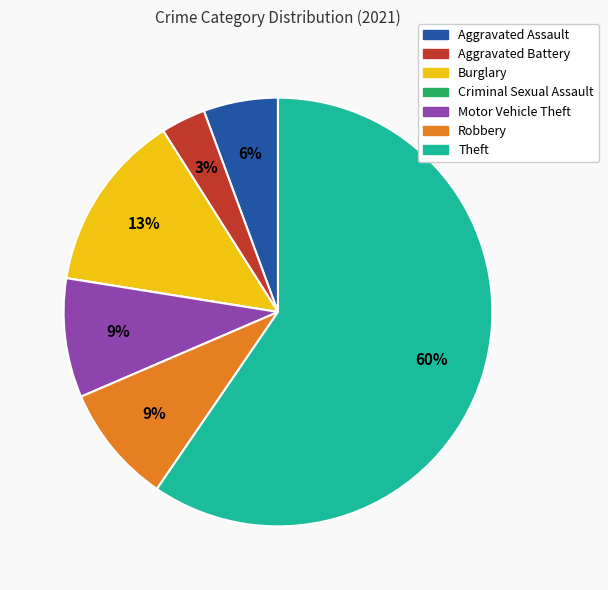

True or false: Motor Vehicle Theft accounts for 9% of the total.

True